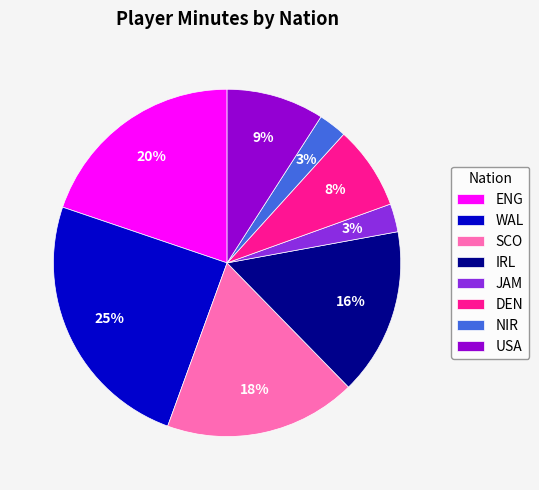

Combined, do USA and IRL account for over 50%?

No